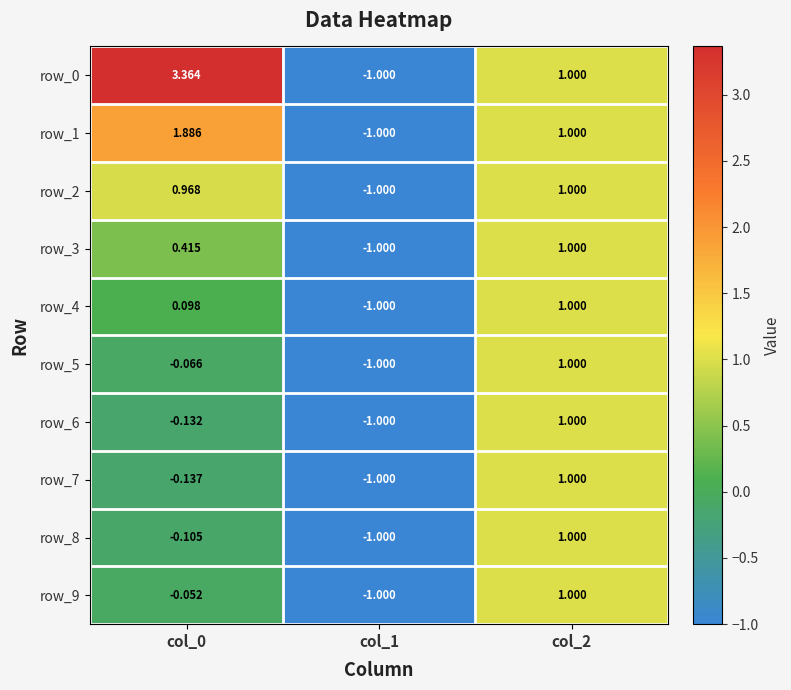

What is the difference between the maximum and minimum values in the row_3 series?

2.0